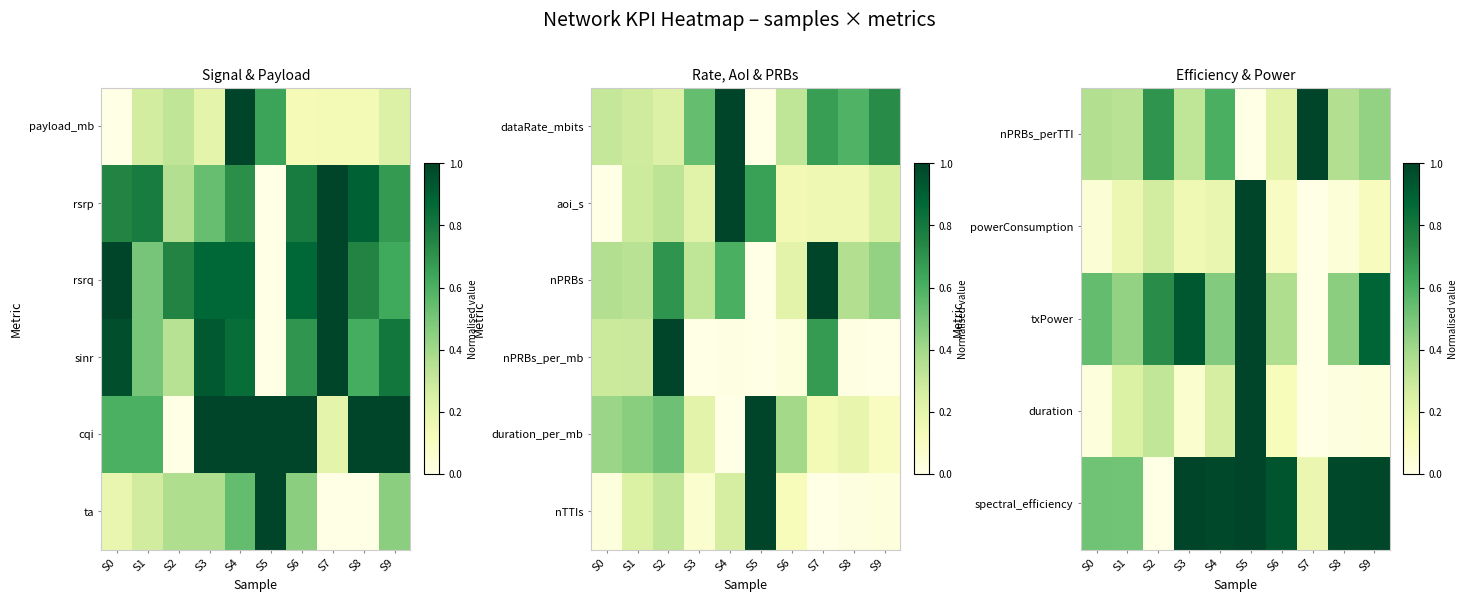

The spectral_efficiency series shows 1.6 at S5. True or false?

False